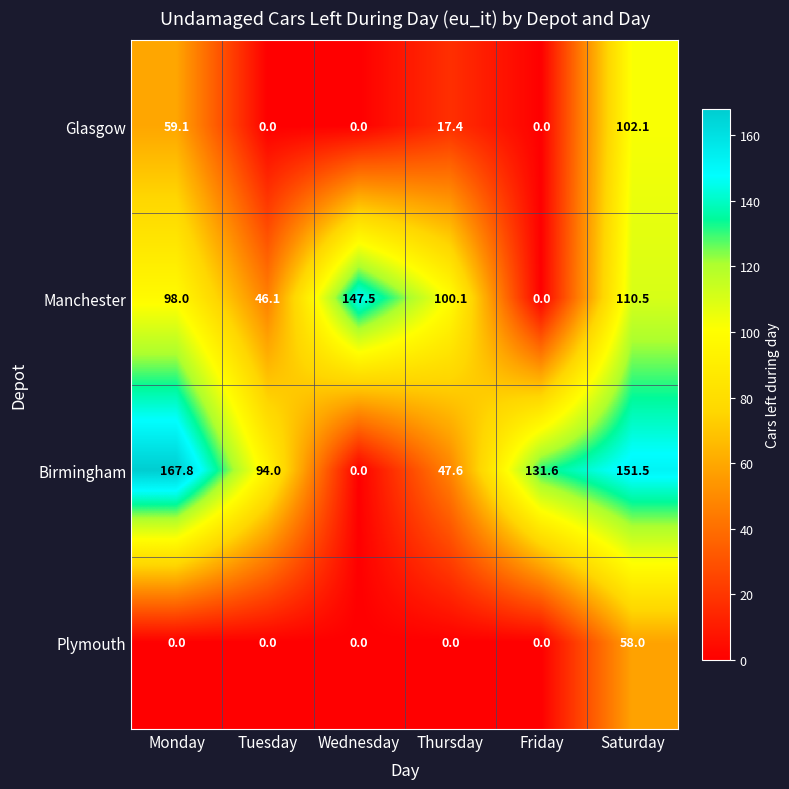

Which category has the highest value in the Glasgow series?

Saturday